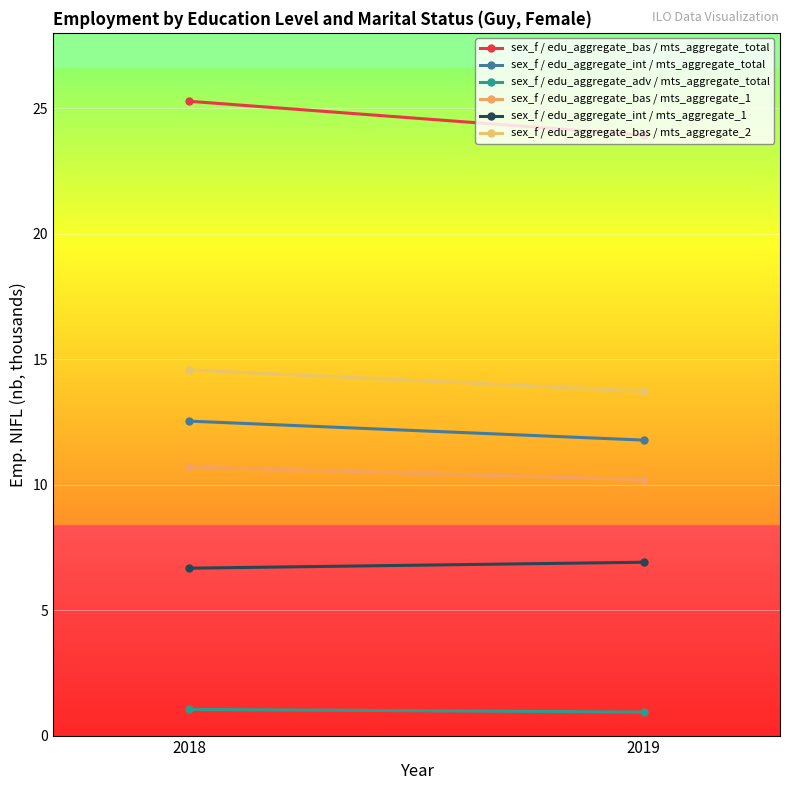

What is the sum of all sex_f / edu_aggregate_adv / mts_aggregate_total values?

2.0